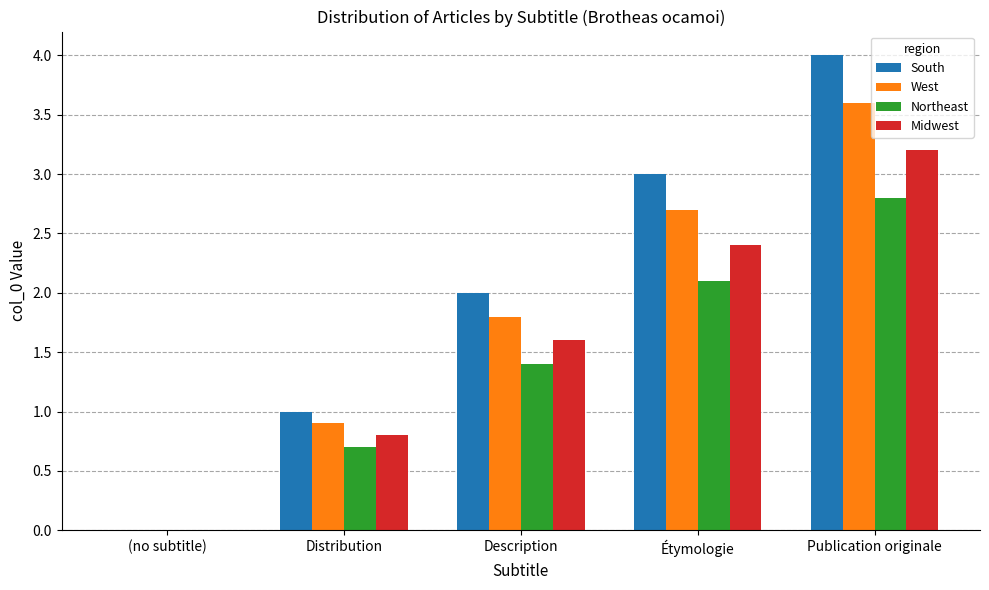

What is the total value across all series at Distribution?

3.4